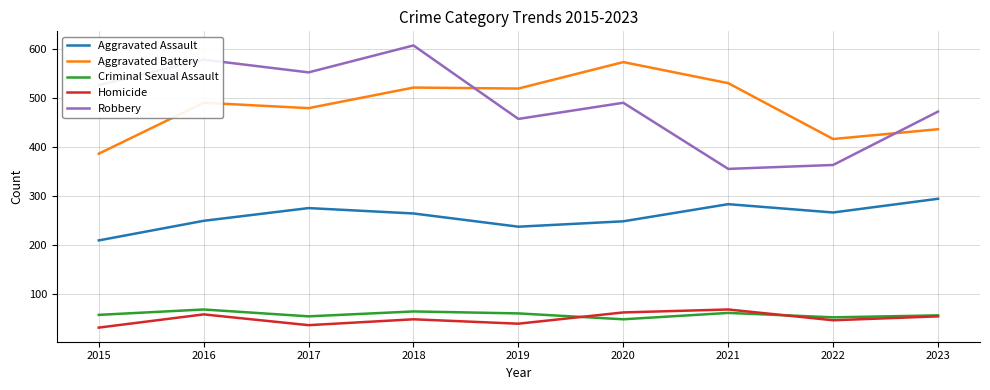

What is the average value of the Homicide series?

50